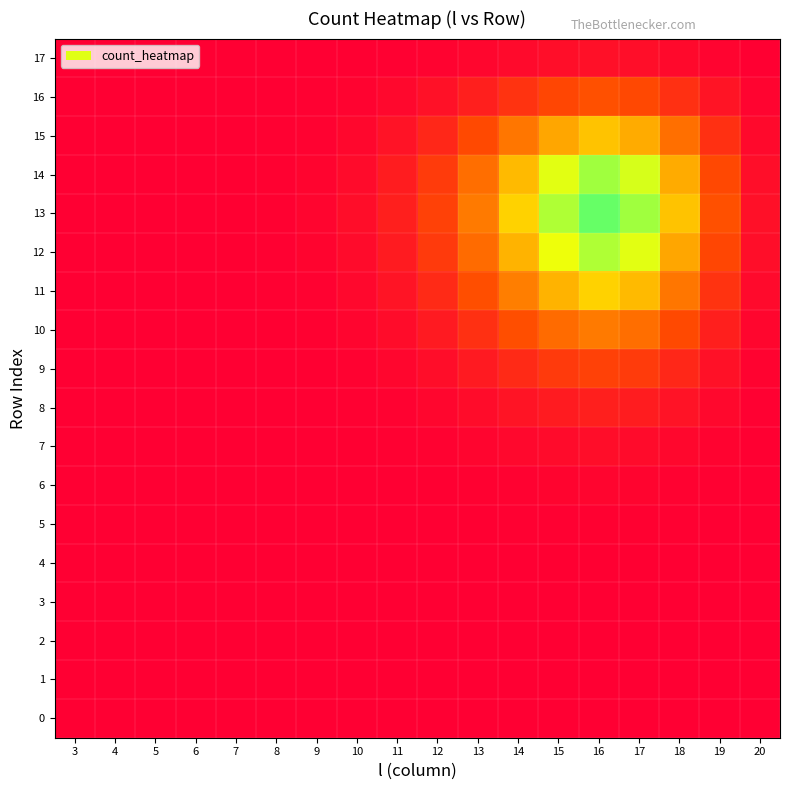

Between 13 and 8, which is larger?

13